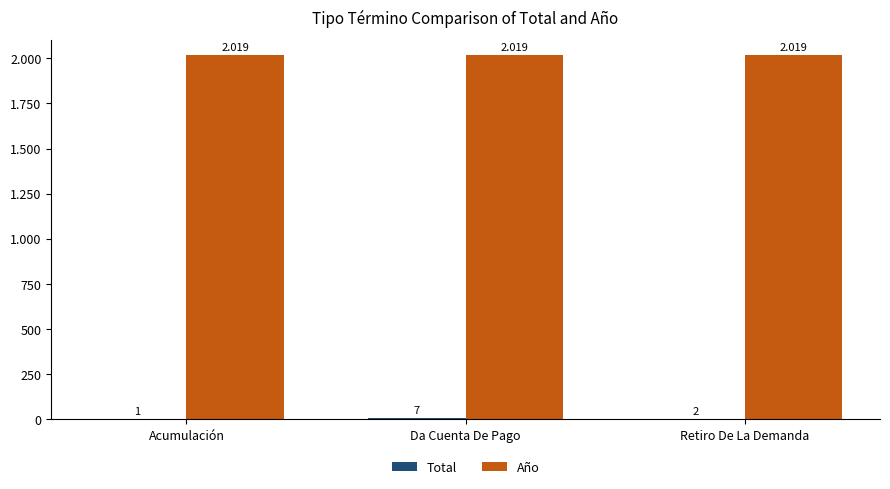

At which label is Total closest to 4?

Retiro De La Demanda